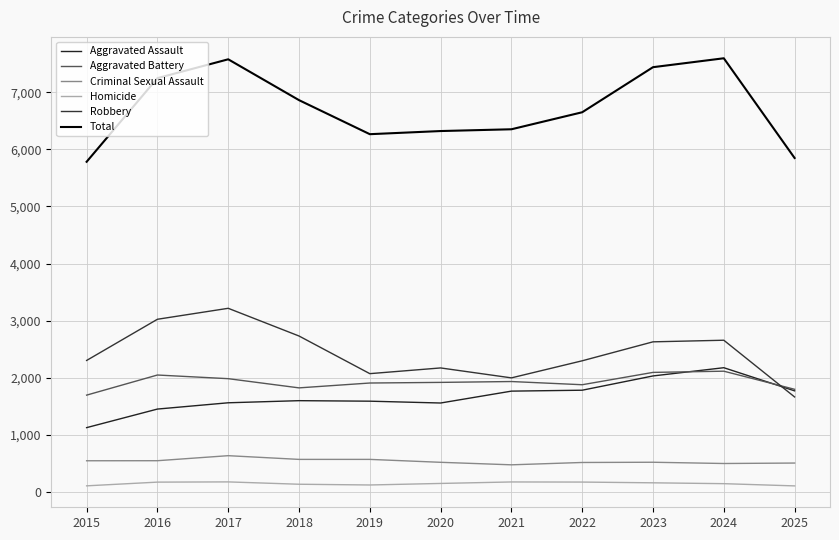

Between 2015 and 2018, which series saw the biggest shift?

Total